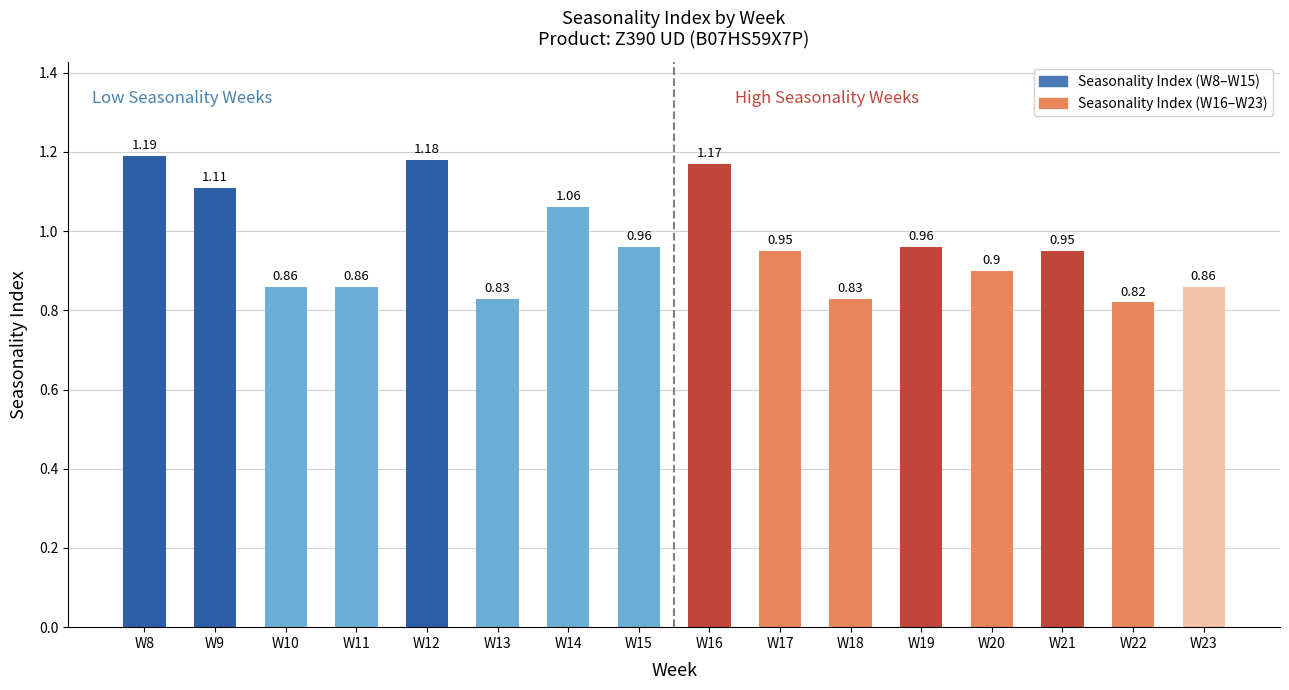

What is the sum of all values?

15.5